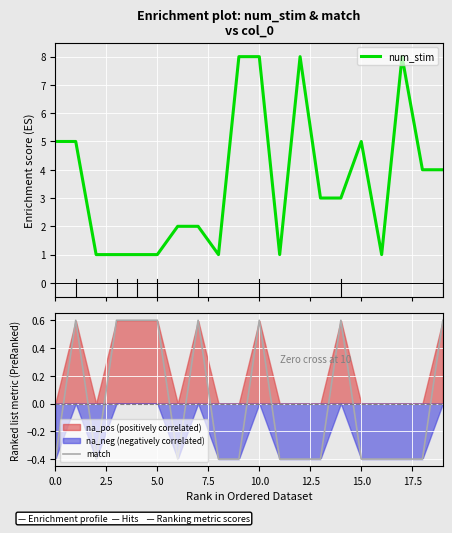

True or false: match and num_stim cross at least once.

False